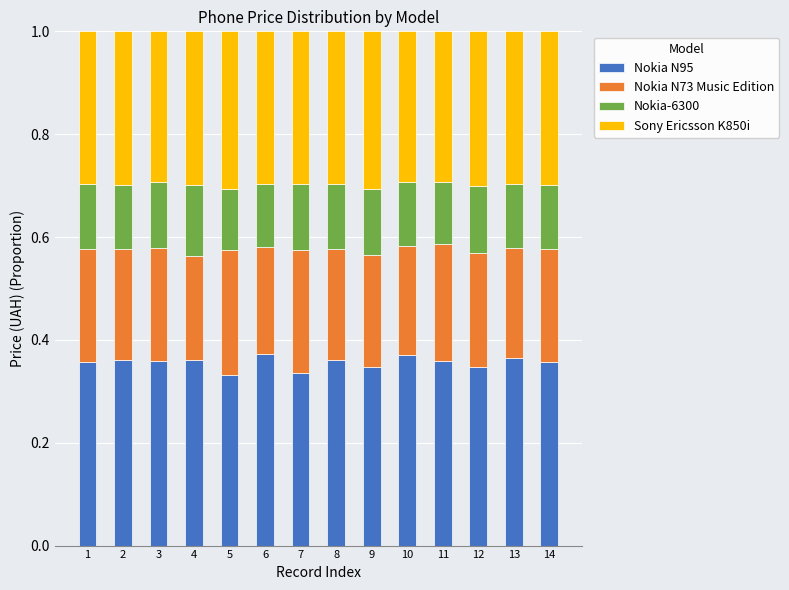

Count the Nokia N95 values in the range 0 to 1.

14